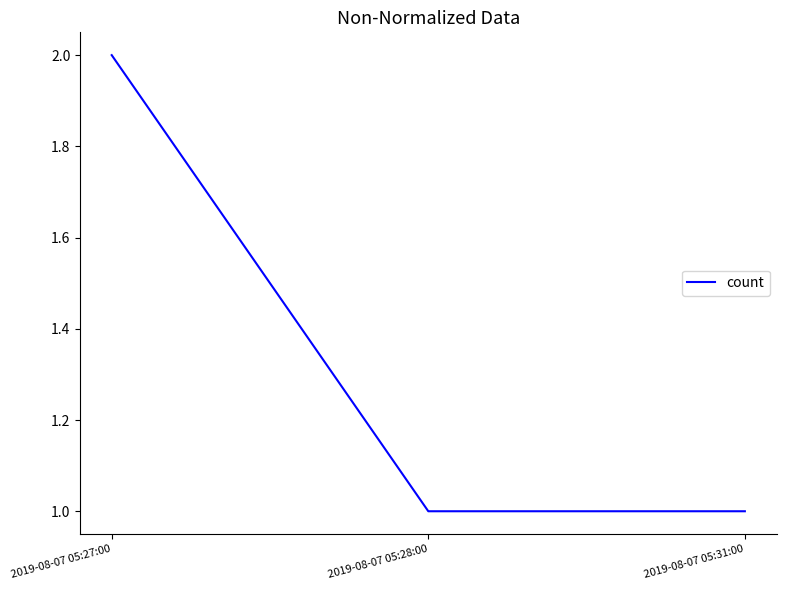

Does the chart have visible grid lines?

No